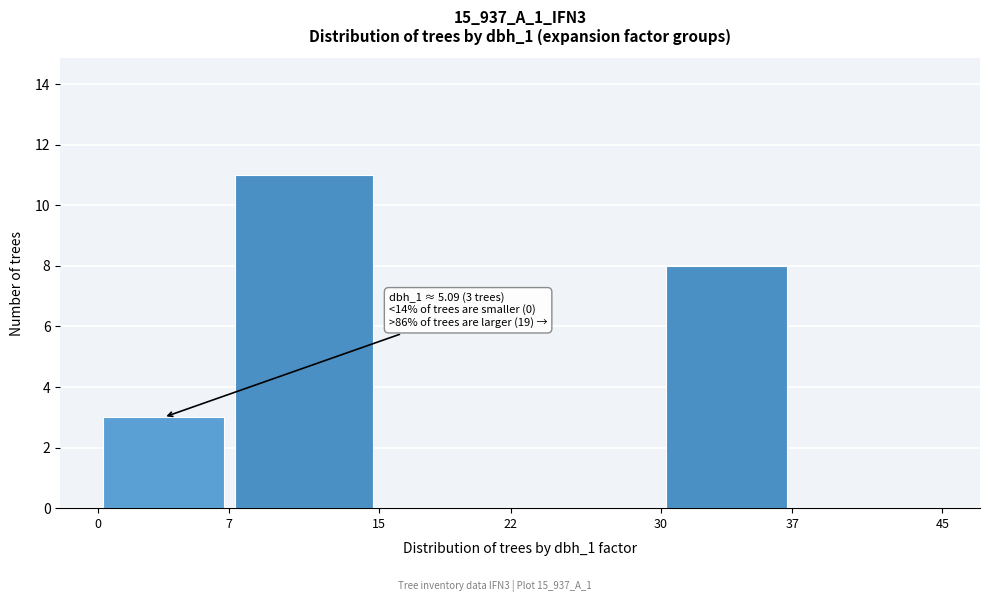

Which range on the x-axis has the tallest bar?

7 to 15